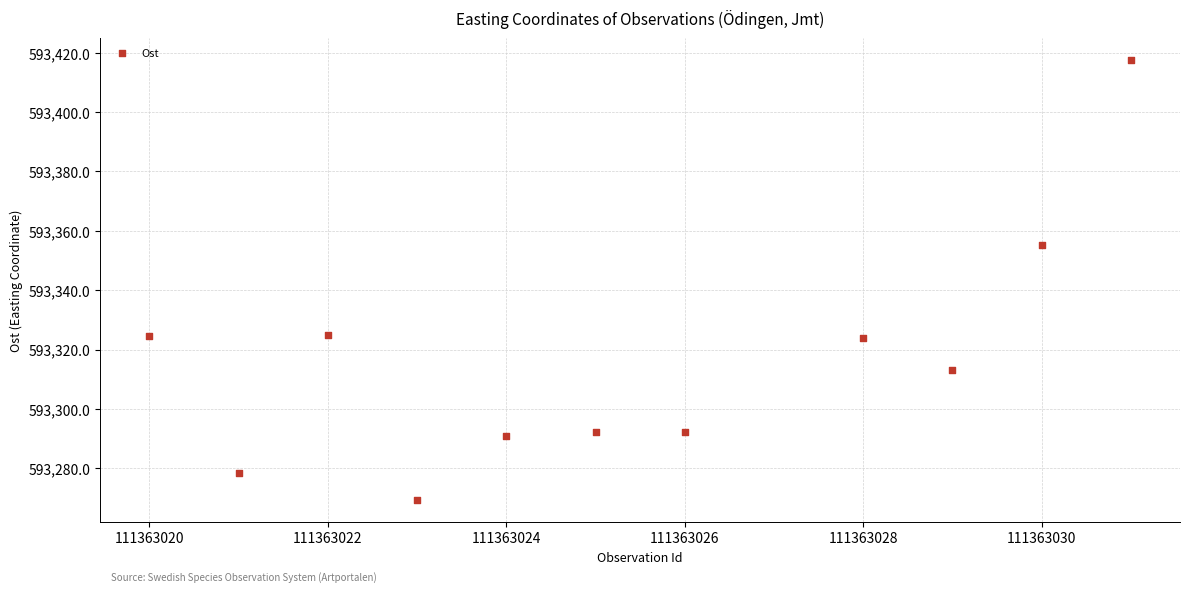

What is the range of X values (max minus min)?

11.0